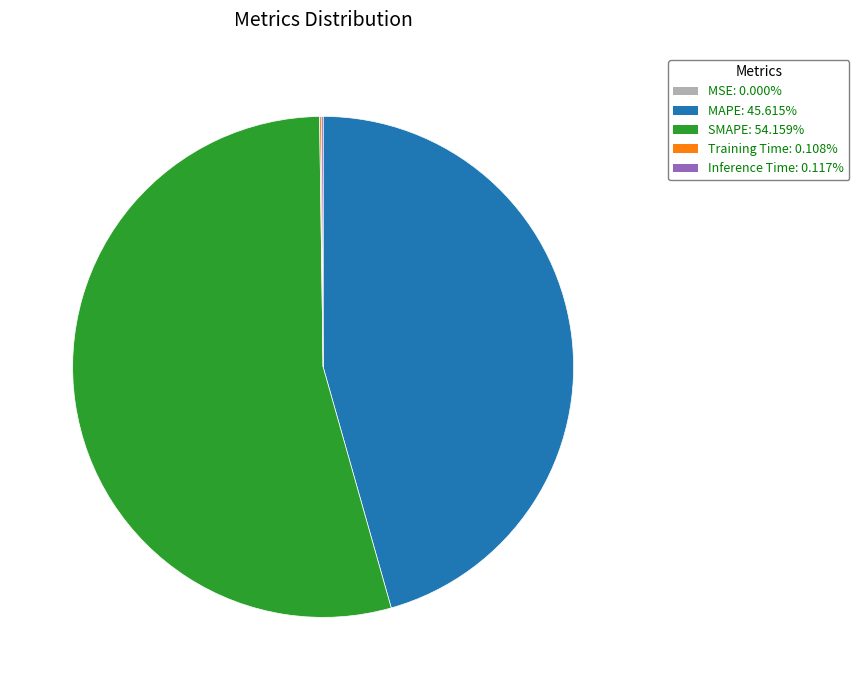

Which category accounts for the majority?

SMAPE